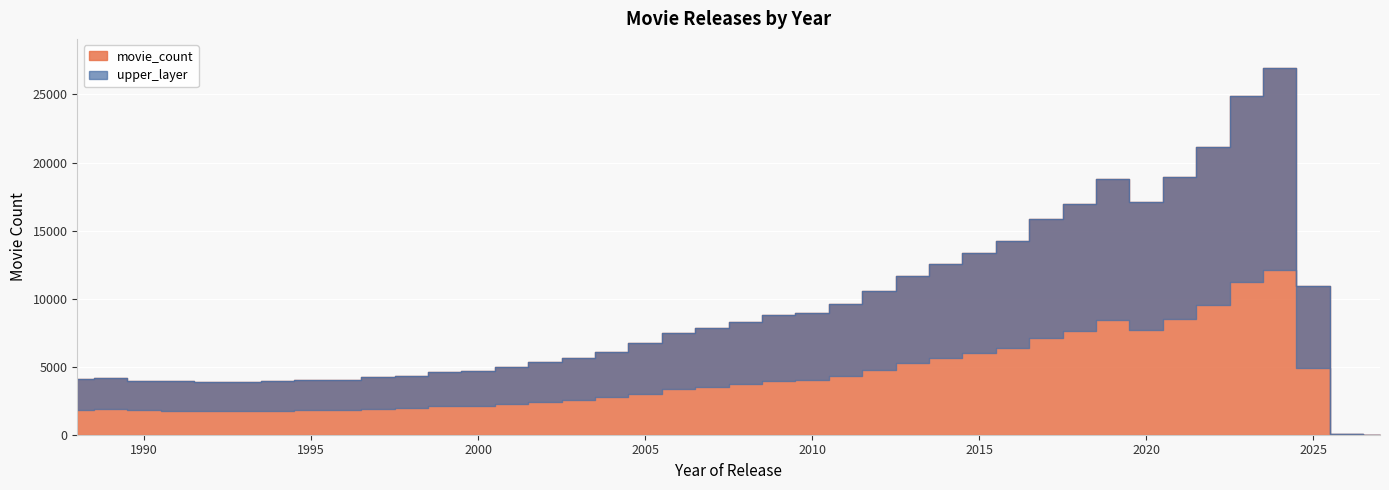

What is the minimum value shown in the chart?

3